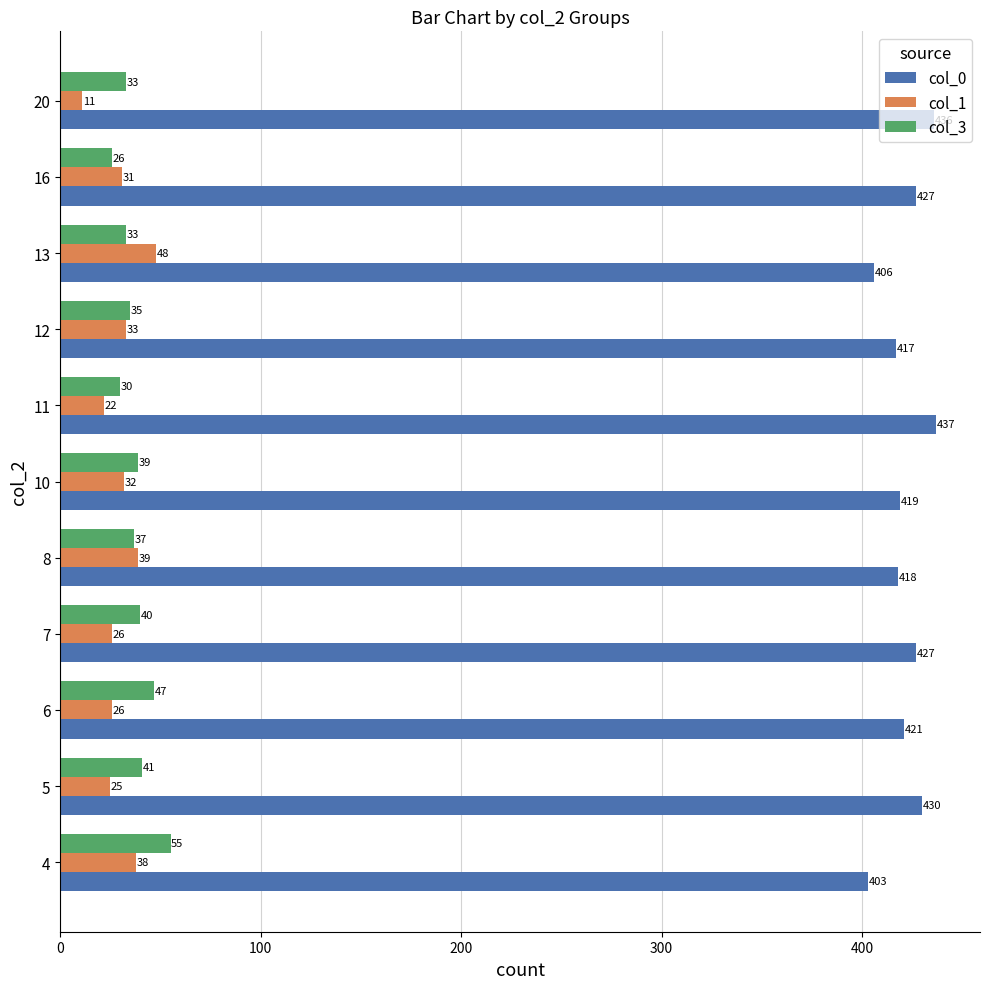

What is the highest value of the col_3 series?

55